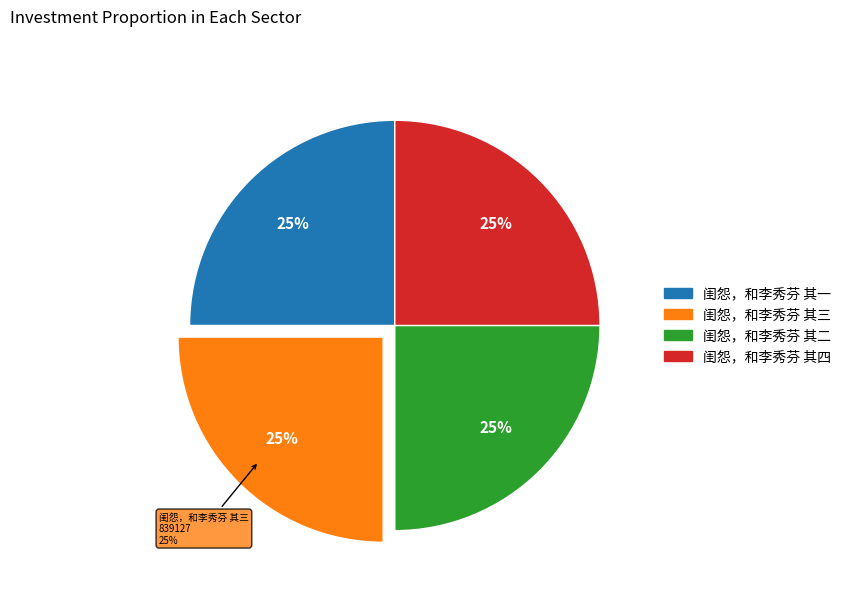

True or false: 闺怨，和李秀芬 其一 accounts for 31% of the total.

False